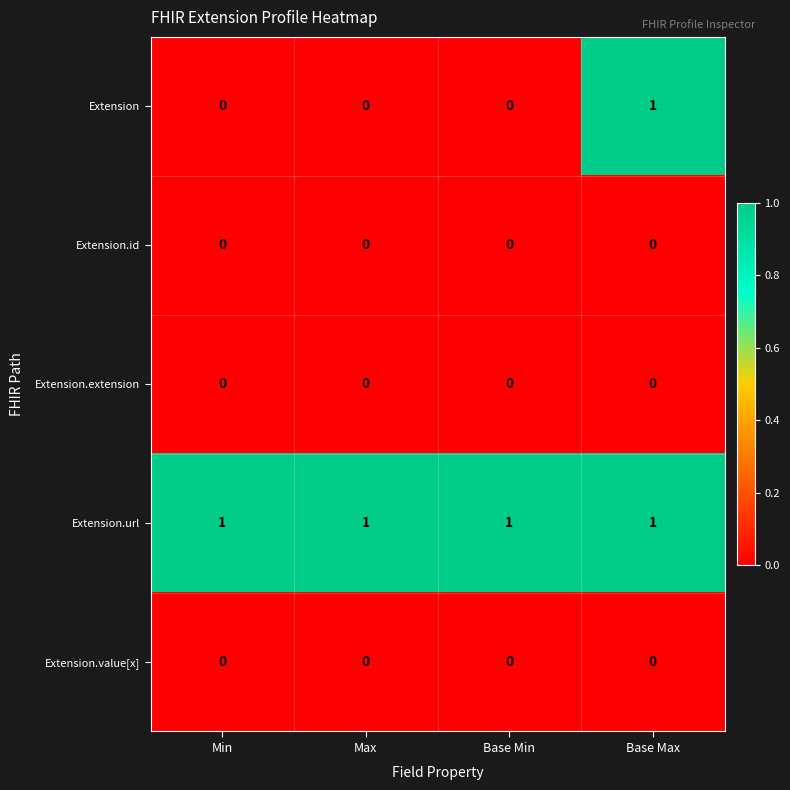

The value of Extension at Base Min is 1. True or false?

False